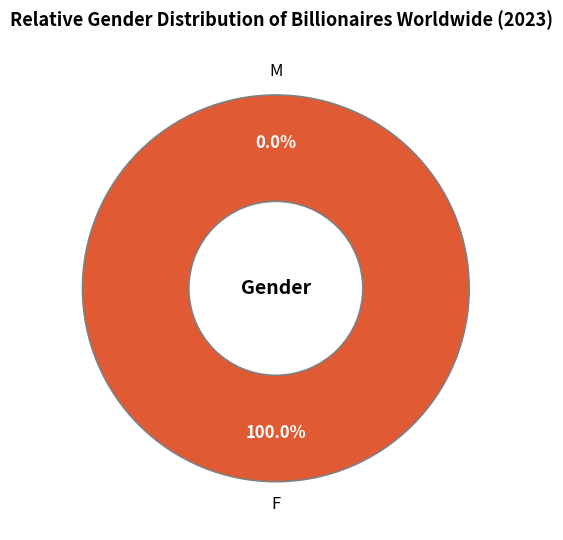

Count the number of slices in the pie.

2